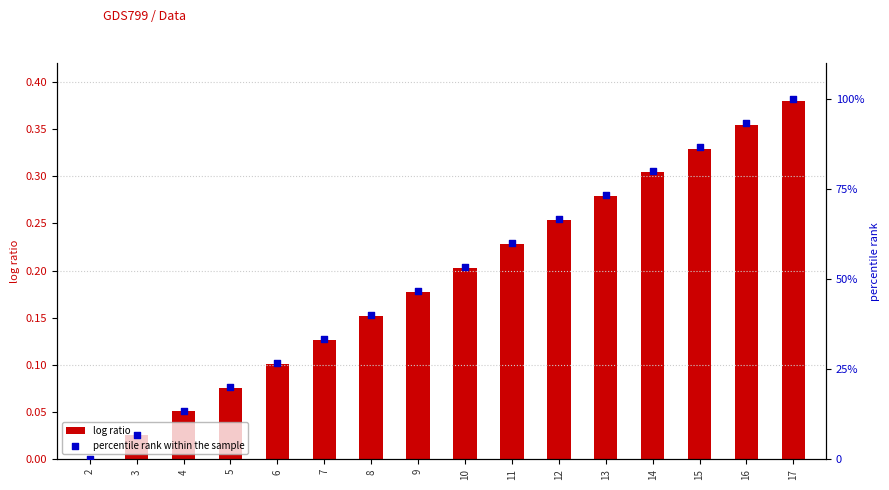

Which series has the widest spread of Y values?

percentile rank within the sample